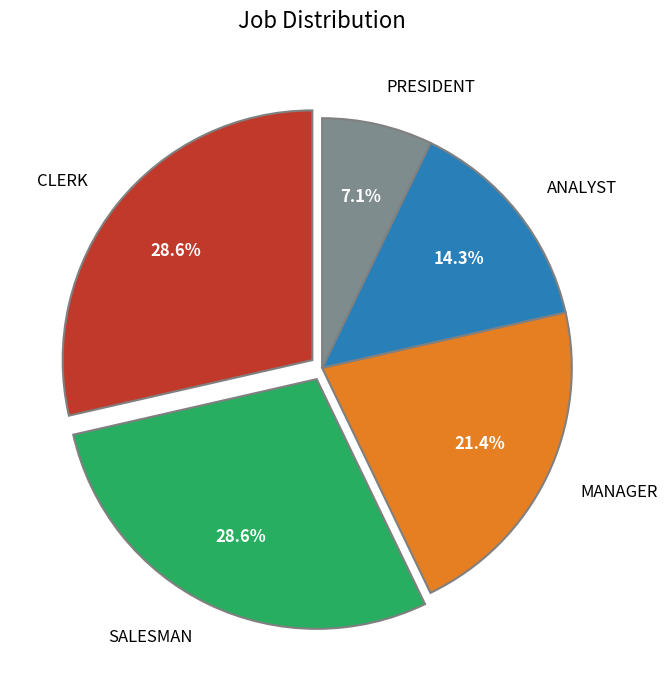

Does MANAGER represent more than half of the total?

No